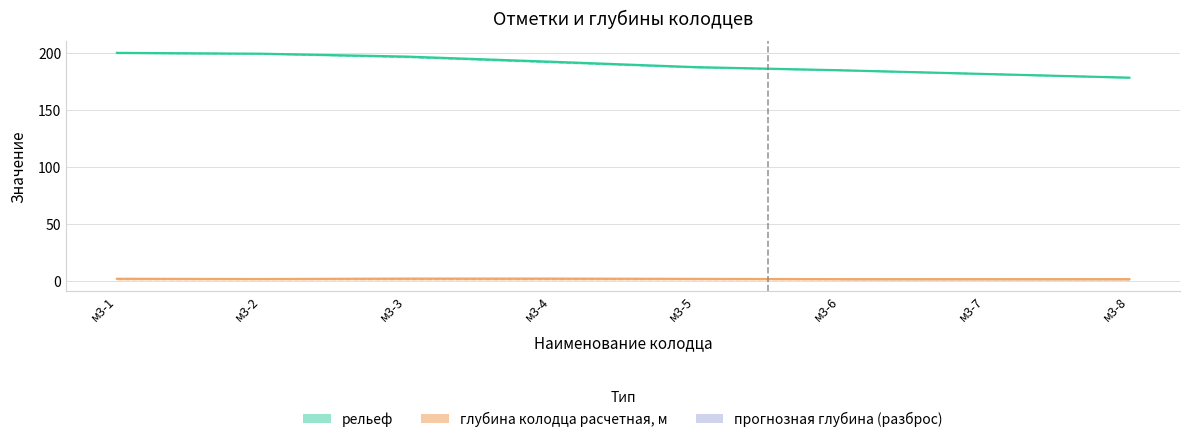

What is the minimum value shown in the chart?

2.0